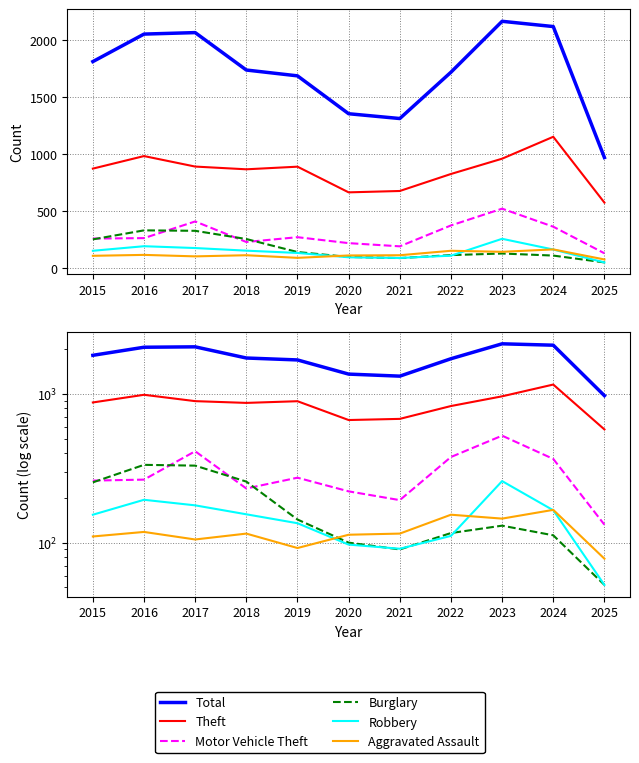

At how many categories does at least one series exceed 1492?

8